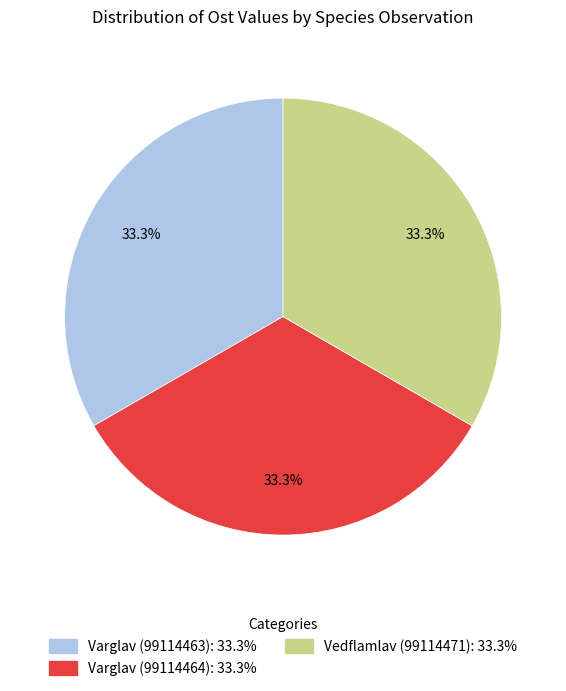

To the nearest percent, what is the combined percentage of Vedflamlav (99114471) and Varglav (99114463)?

67%